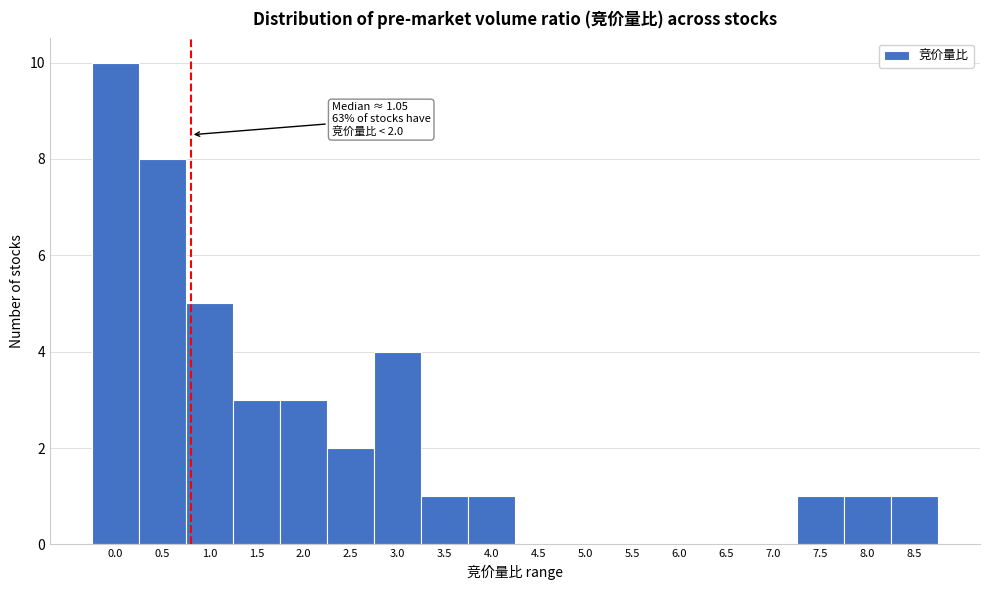

Reading left to right, extract all data points from this chart.

0.0=10	0.5=8	1.0=5	1.5=3	2.0=3	2.5=2	3.0=4	3.5=1	4.0=1	4.5=0	5.0=0	5.5=0	6.0=0	6.5=0	7.0=0	7.5=1	8.0=1	8.5=1